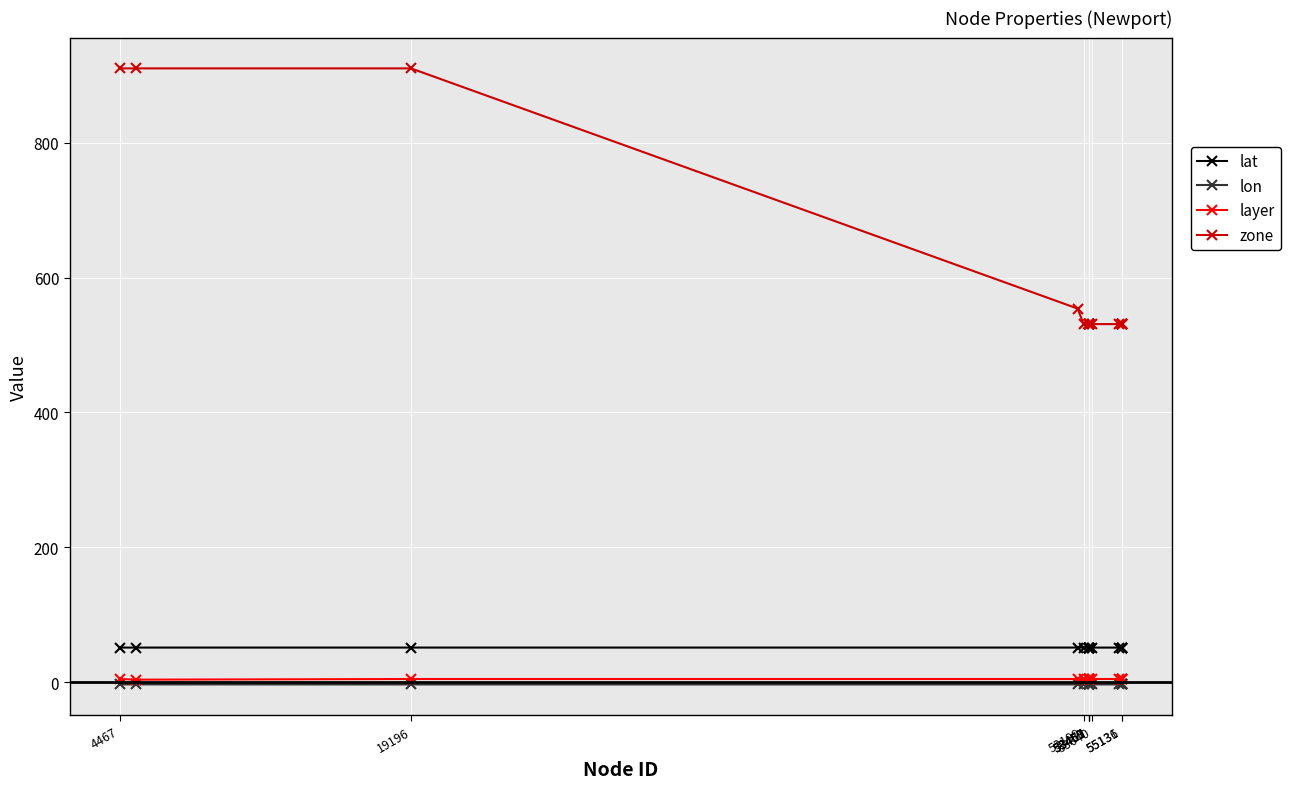

Which series has the widest spread of values?

zone